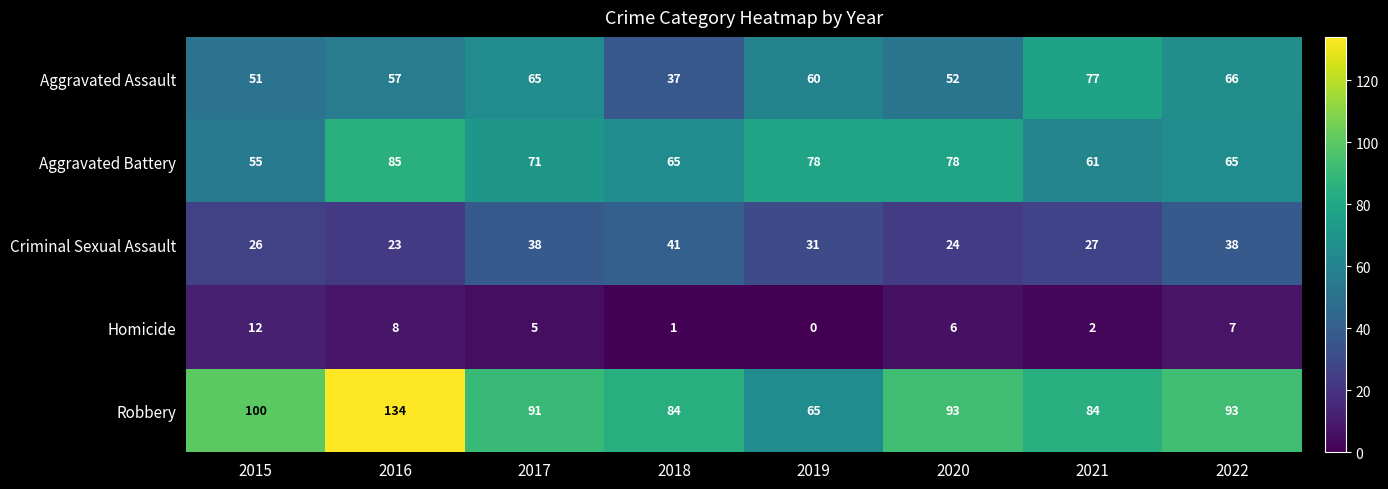

Between 2015 and 2017, which series saw the biggest shift?

Aggravated Battery